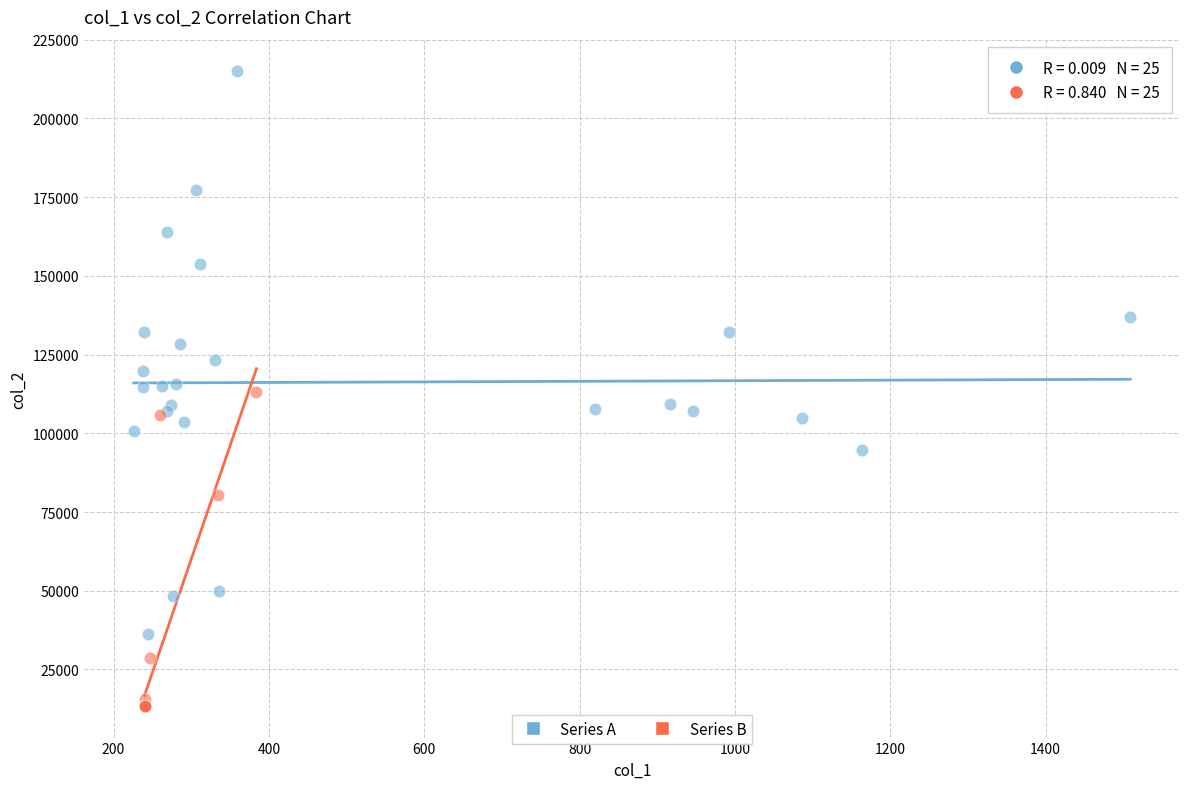

Which series reaches the maximum Y coordinate?

Series A